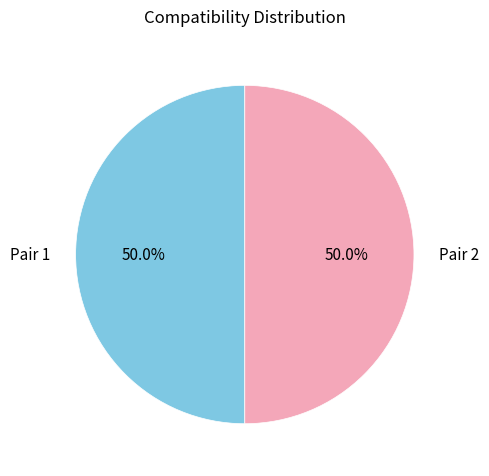

How much of the chart is everything except Pair 2?

50.0%